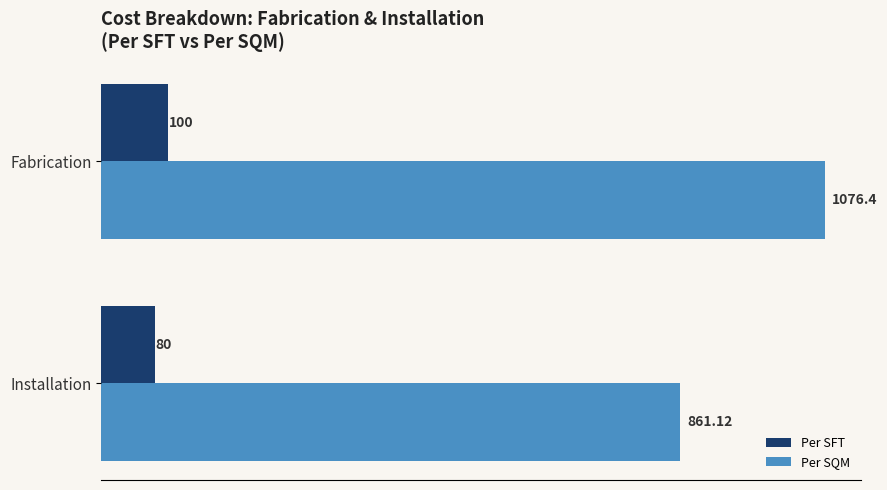

What are all the series names shown in the legend?

Per SFT, Per SQM